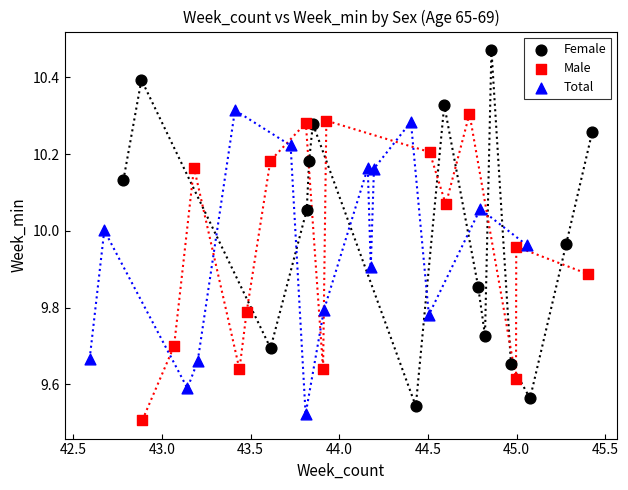

What are all the series names shown in the legend?

Female, Male, Total